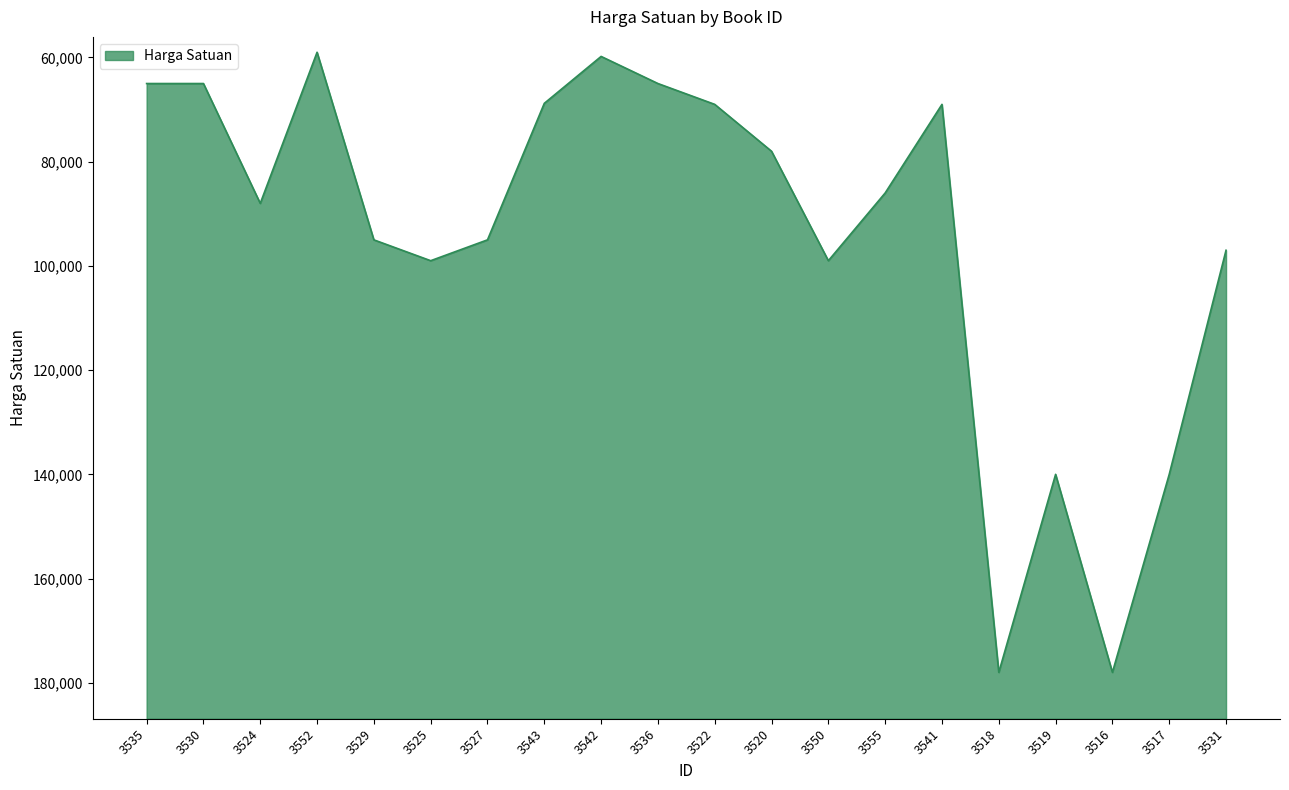

Which label corresponds to the largest value in the chart?

3518